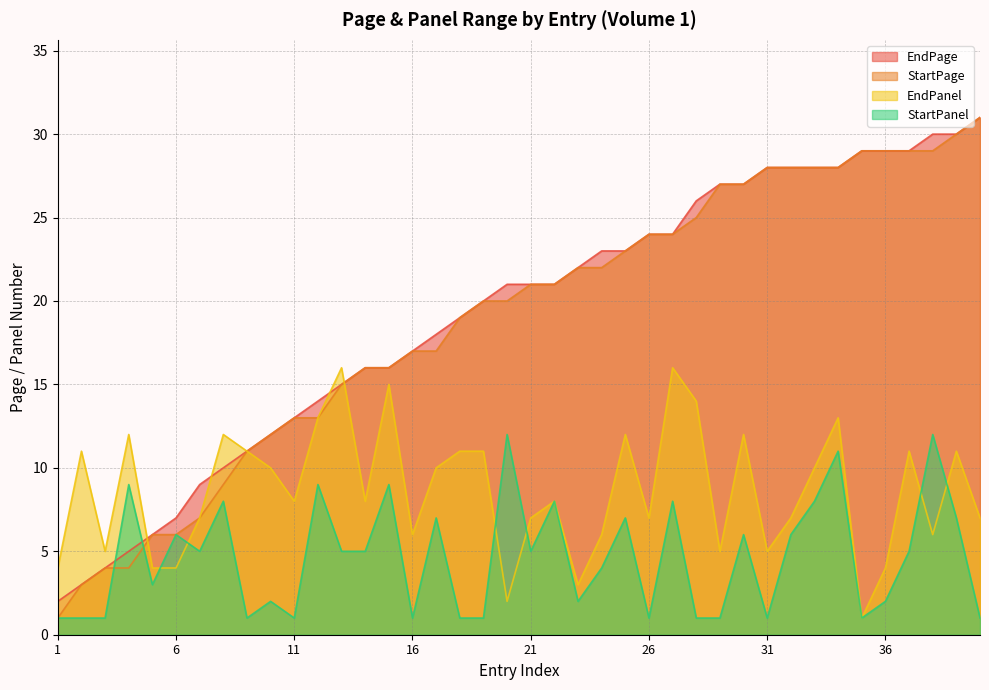

True or false: StartPage and EndPanel intersect in this chart.

True